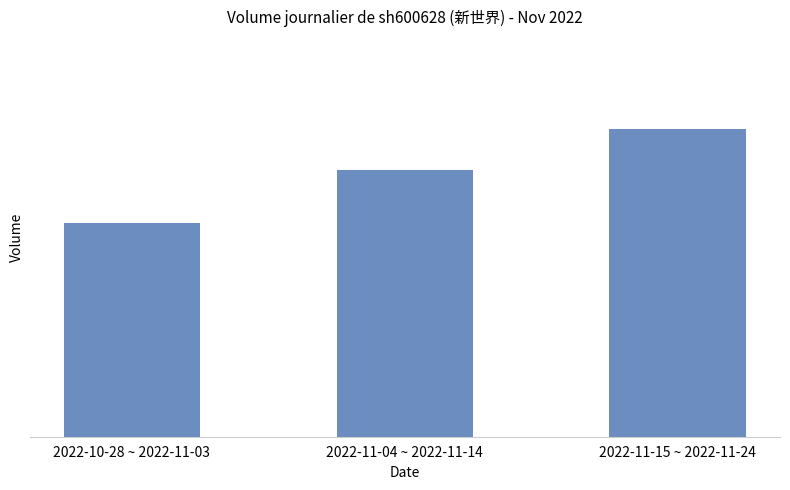

Does the chart contain any negative values?

No